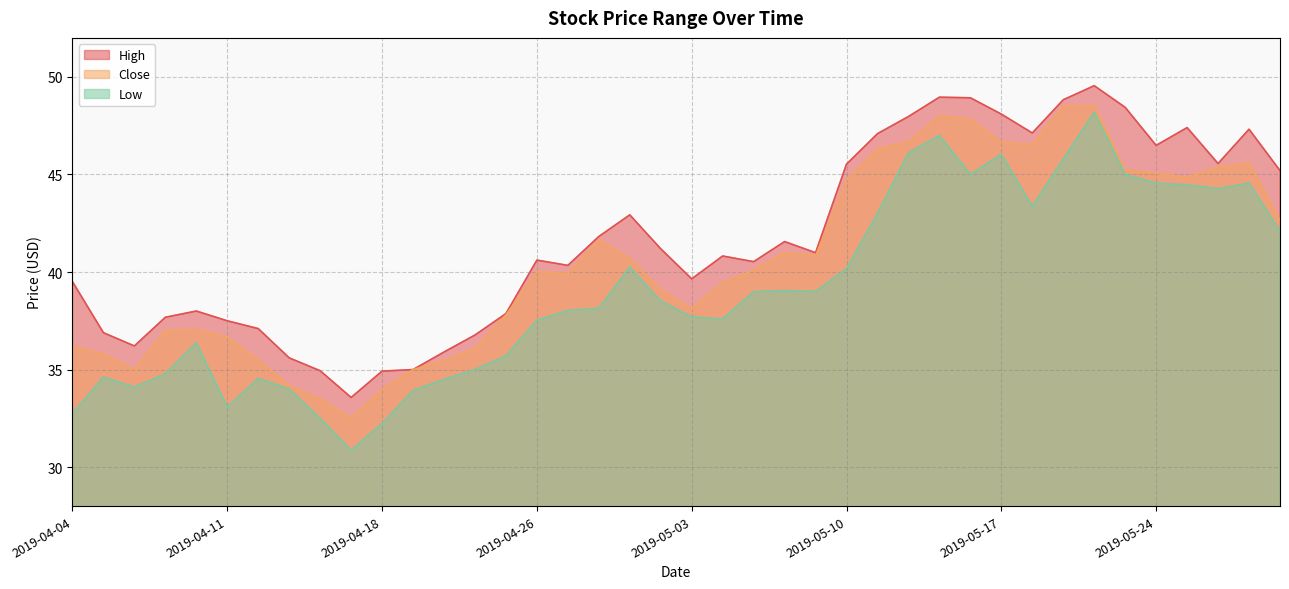

How many distinct data groups are displayed?

3